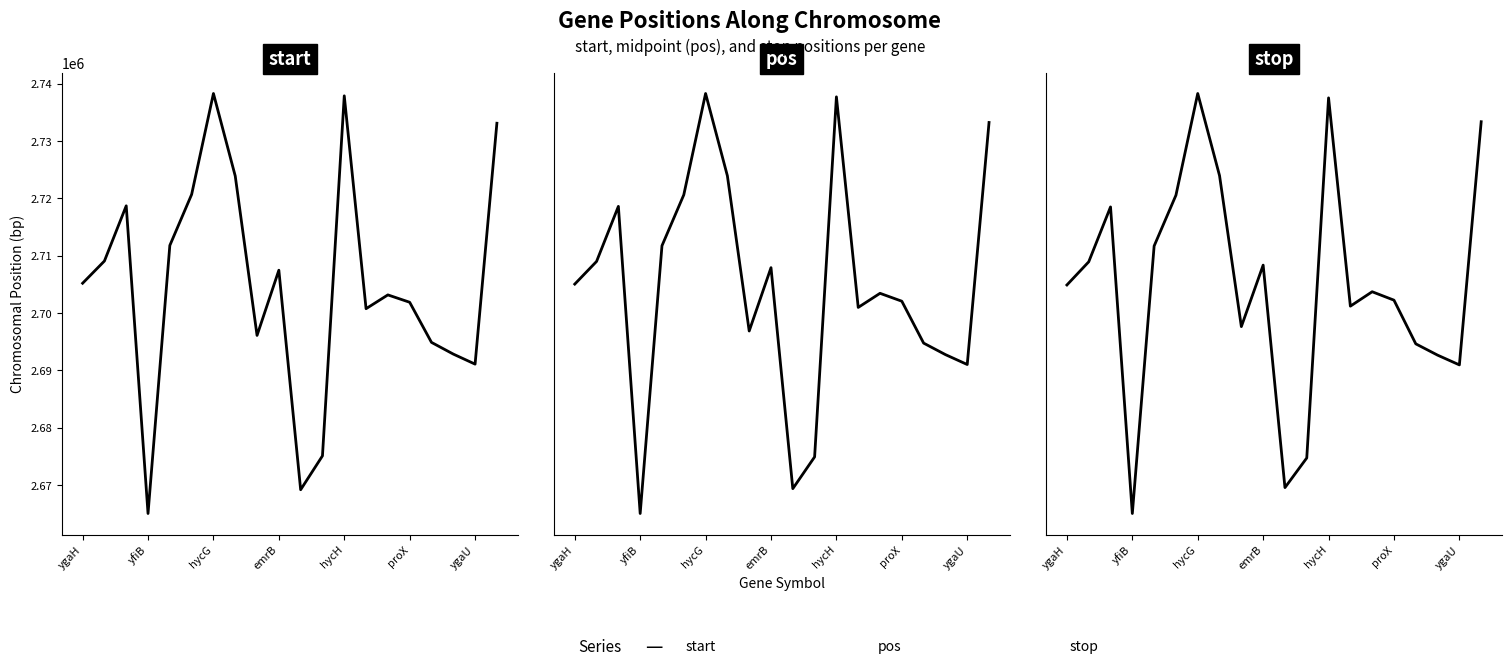

How many interior local valleys does the pos series have?

5